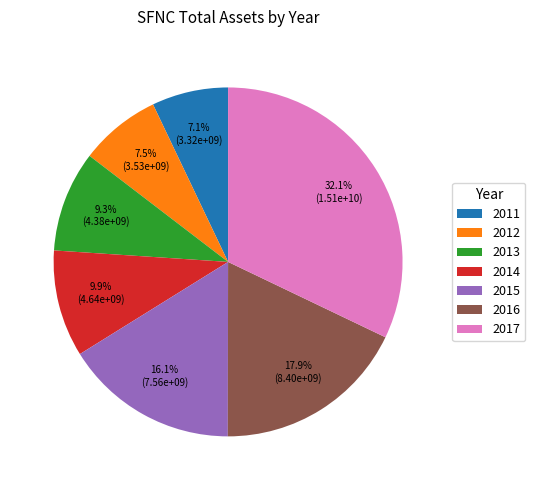

Approximately how many times larger is the value at 2013 compared to 2012?

1.2